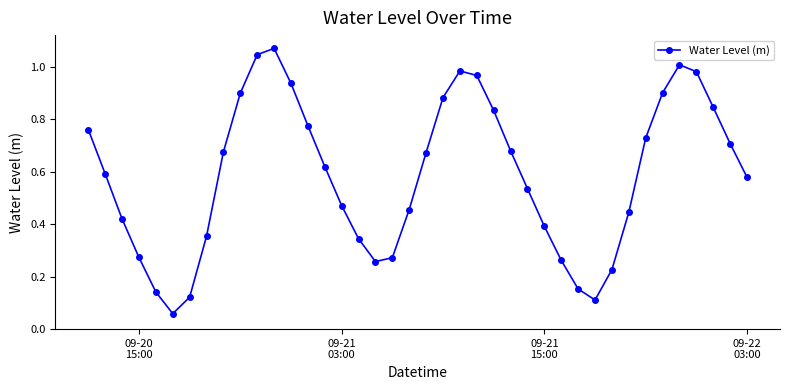

What is the sum of all values?

23.4